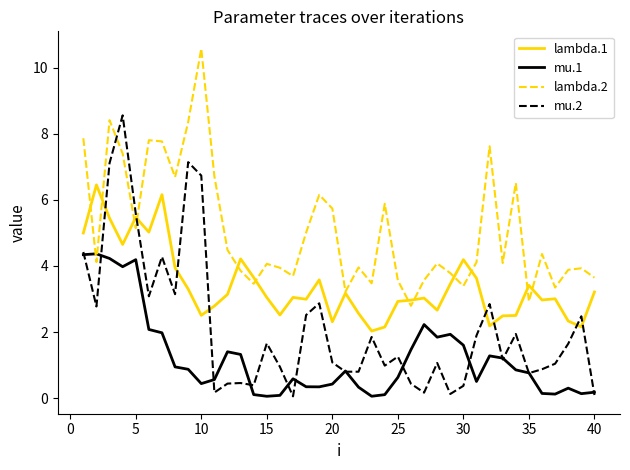

How many intersections are there between mu.2 and lambda.2?

2